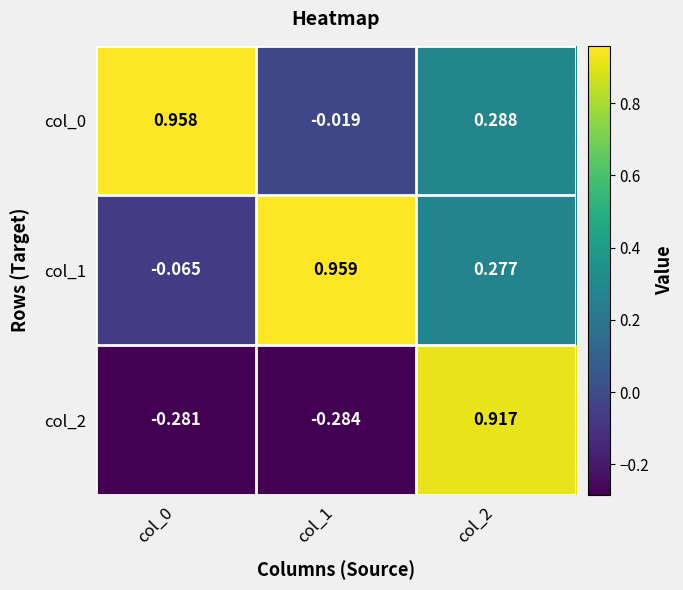

What is the difference between the highest and lowest values at col_0?

1.2